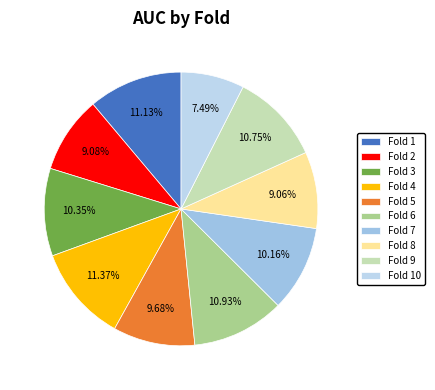

Is the sum of Fold 1 and Fold 5 greater than half?

No